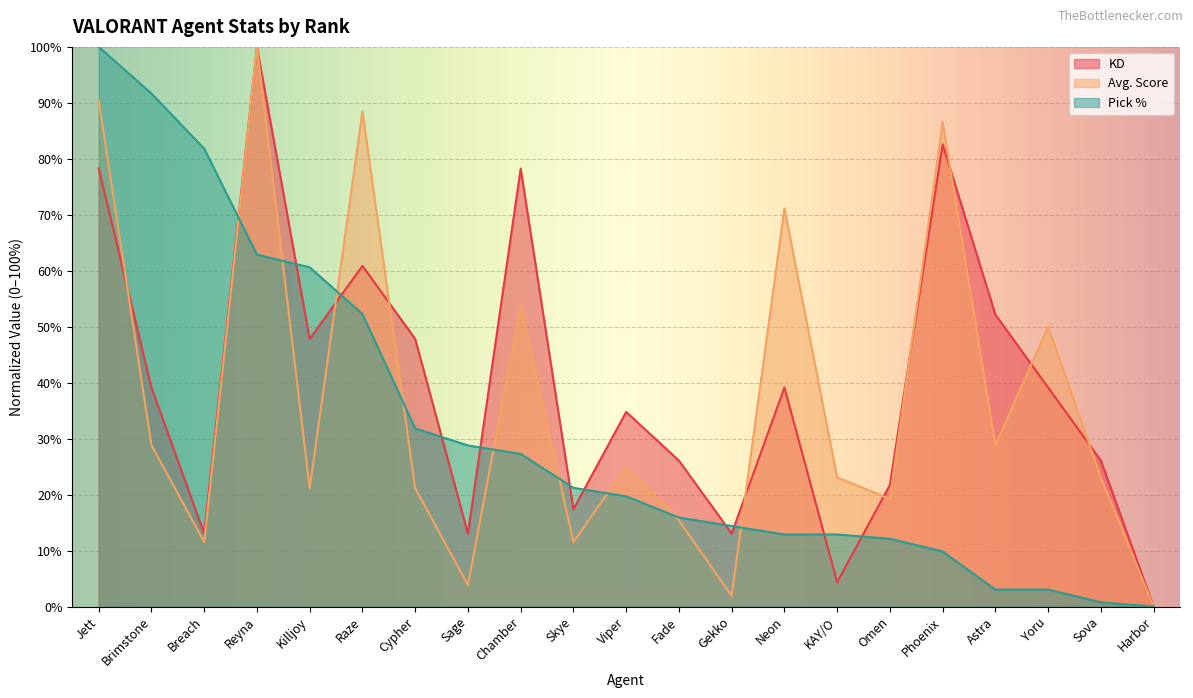

Which label corresponds to the largest value in the chart?

Reyna